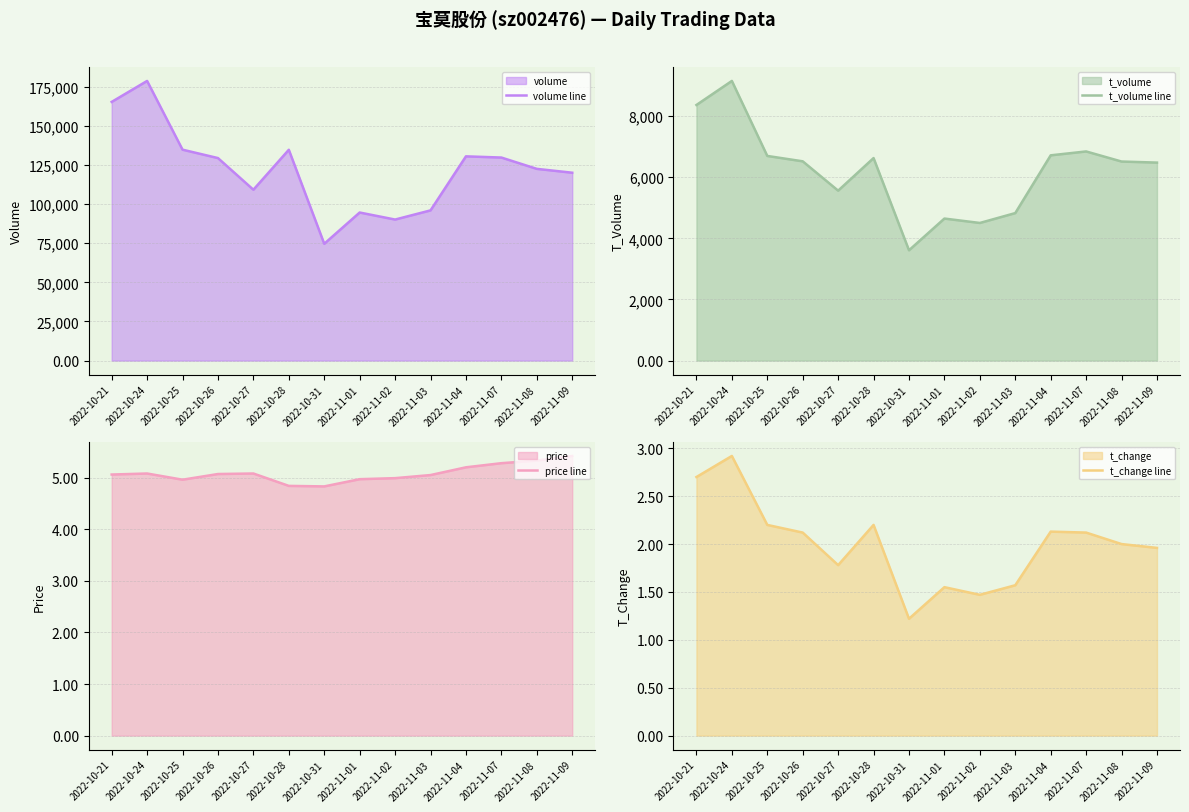

What is the minimum value shown in the chart?

1.2